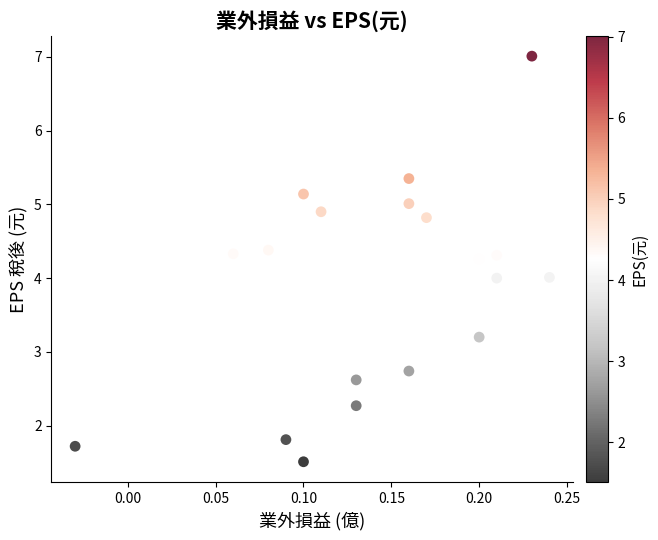

What is the range of Y values (max minus min)?

5.5